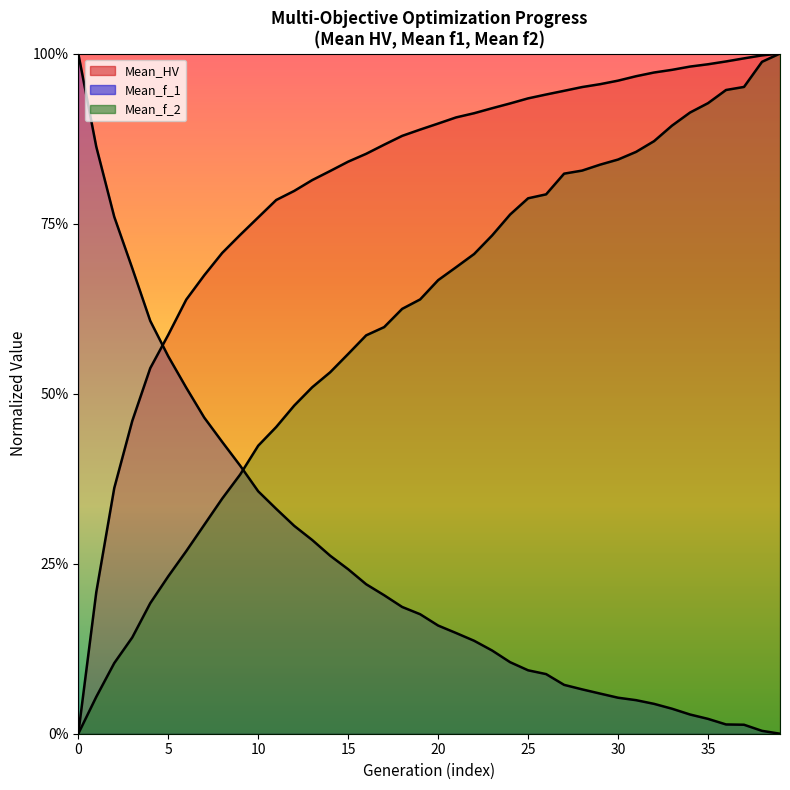

What is the value of the Mean_f_2 point at the 38th from the left?

1.0